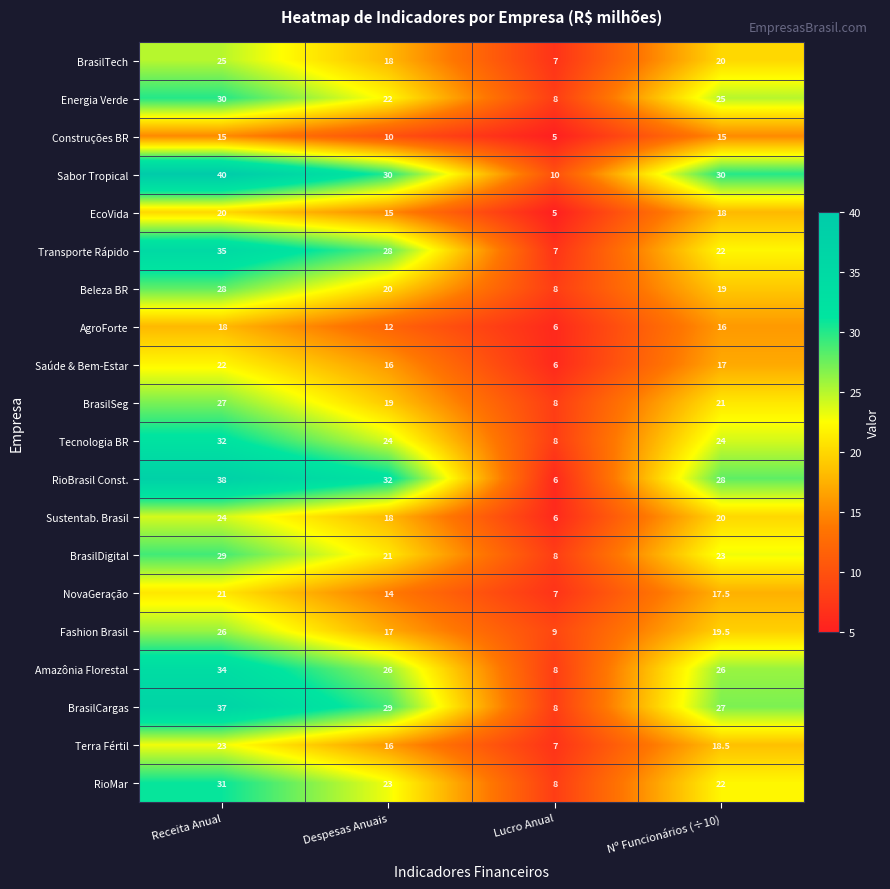

Which series has the largest range (max minus min)?

RioBrasil Const.